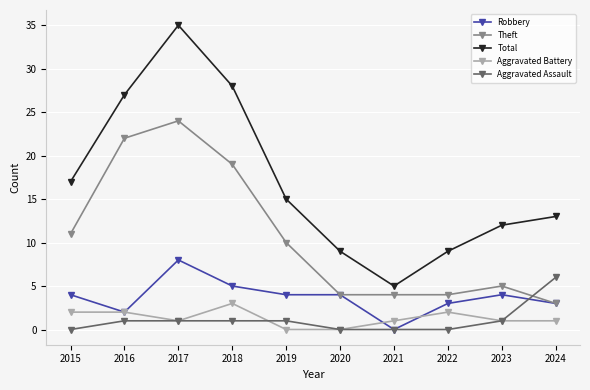

What is the difference between the highest and lowest values at 2018?

27